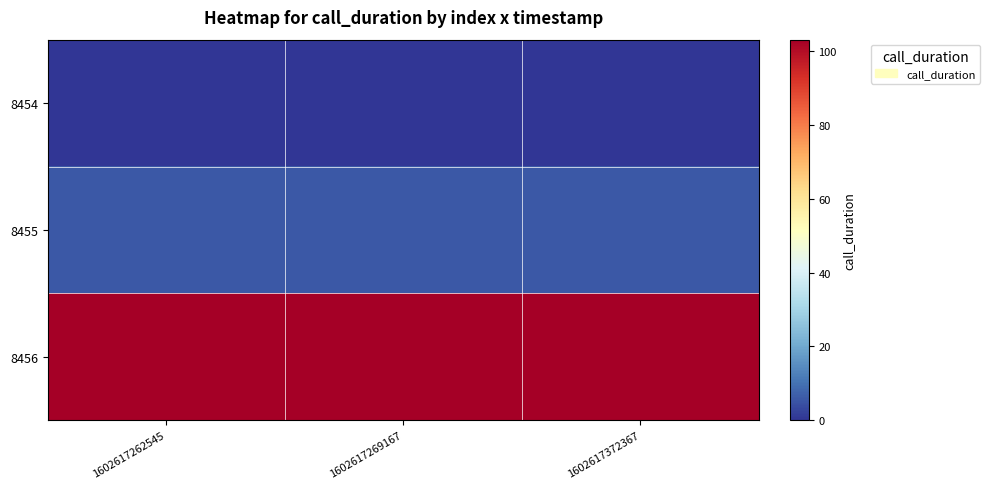

Reading left to right, what are all the values shown in this chart?

8454: 1602617262545=0	1602617269167=0	1602617372367=0
8455: 1602617262545=6	1602617269167=6	1602617372367=6
8456: 1602617262545=103	1602617269167=103	1602617372367=103